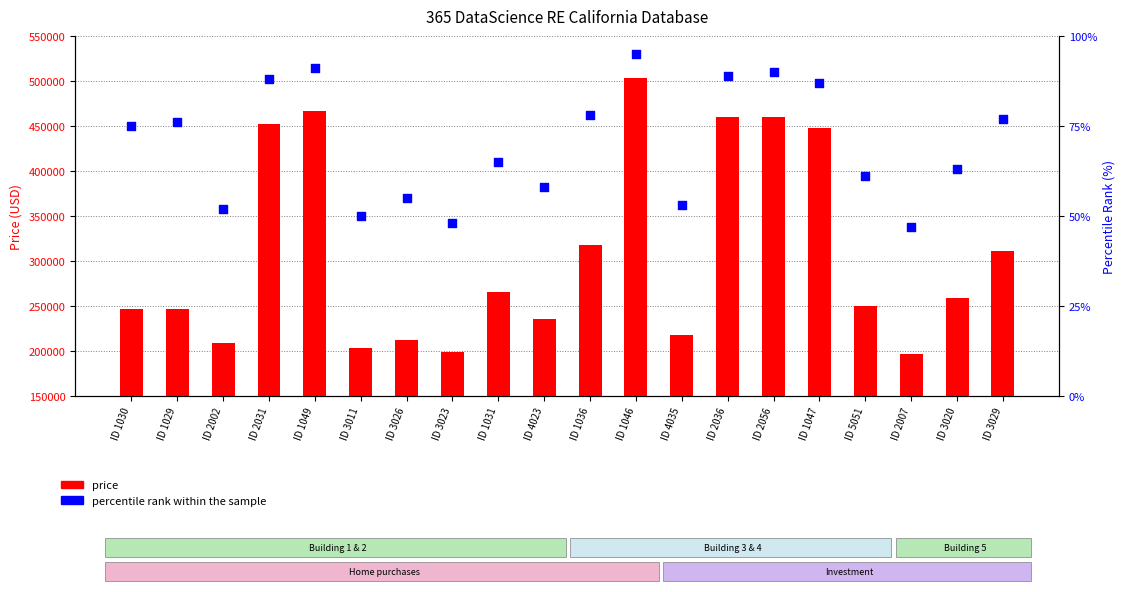

Which series reaches the minimum Y coordinate?

percentile rank within the sample